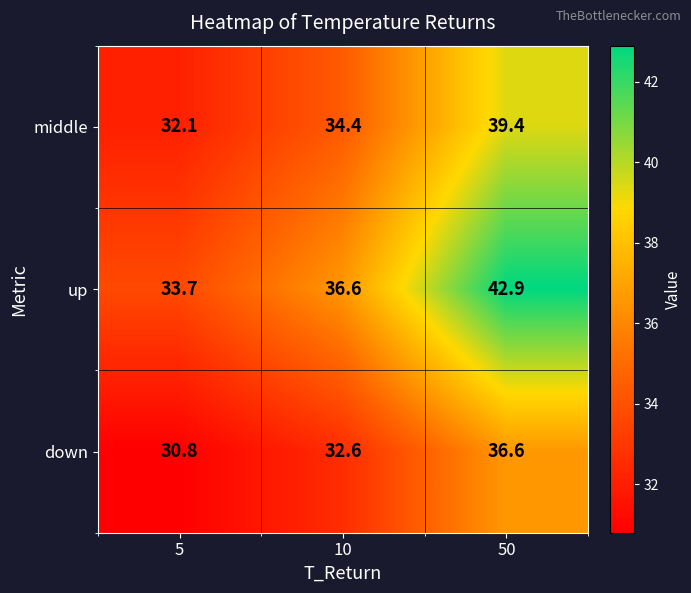

Which series changed the most between 10 and 50?

up